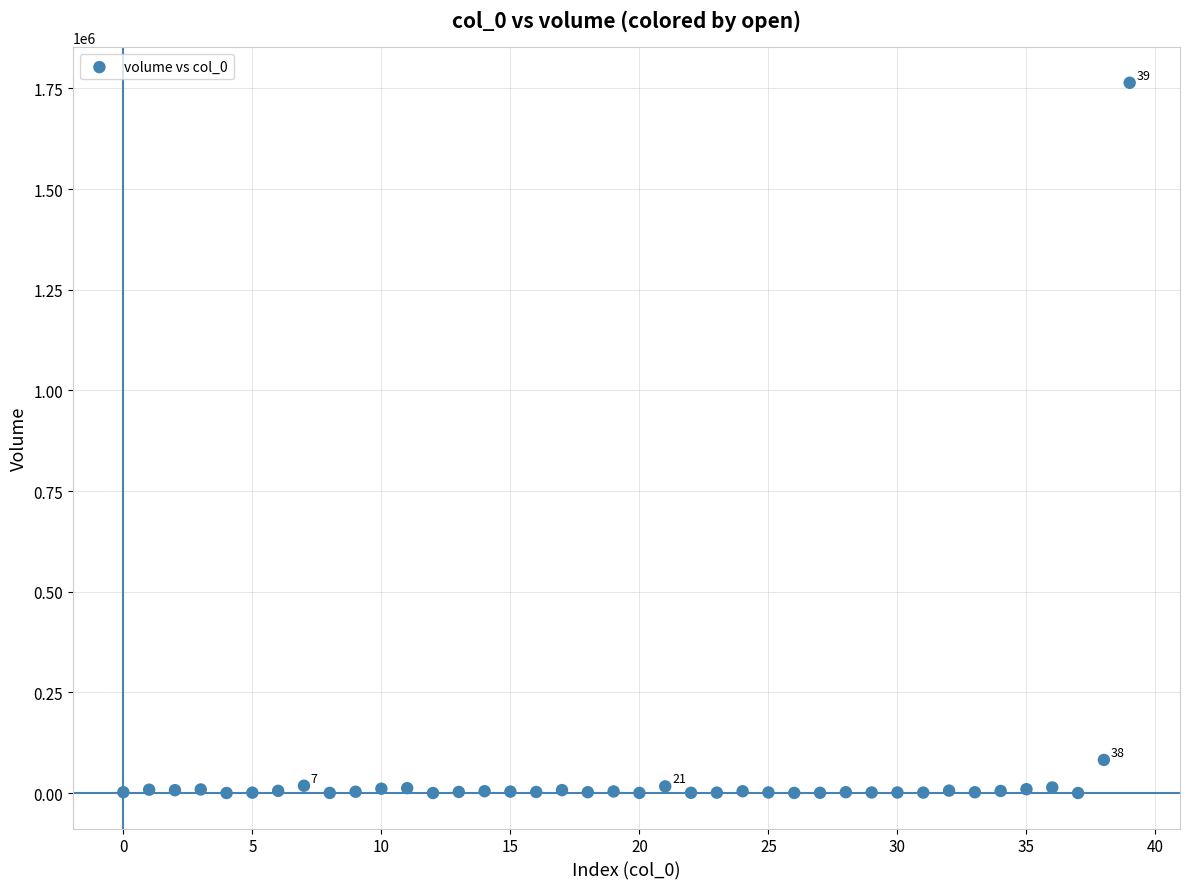

What Y value in the scatter plot is closest to 882000?

82170.0